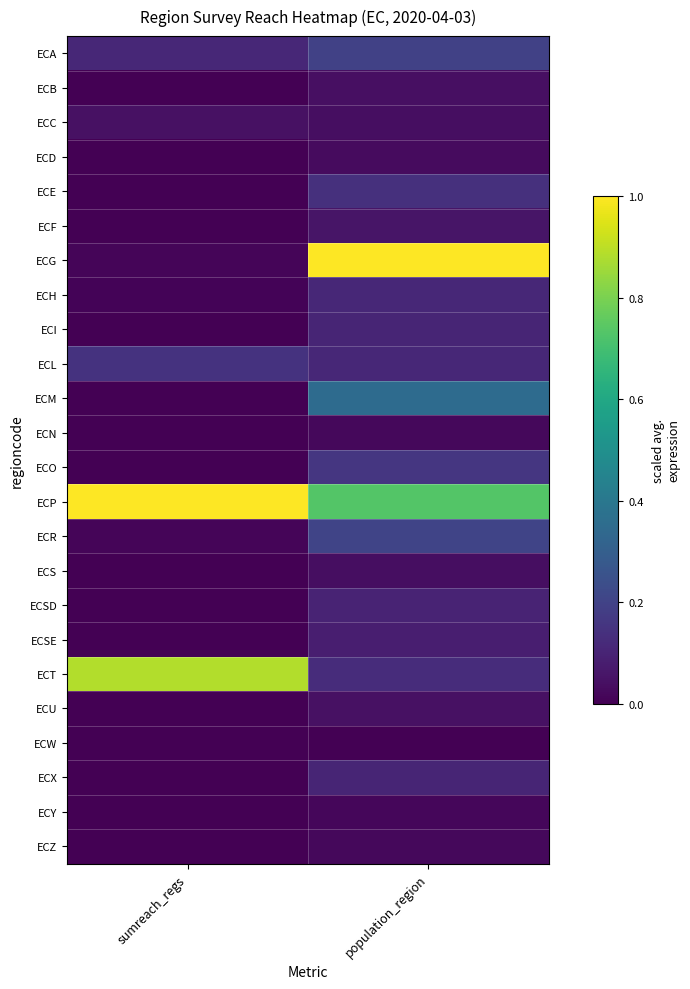

Rank the series at population_region from lowest to highest value.

ECW, ECY, ECZ, ECN, ECD, ECC, ECS, ECB, ECU, ECF, ECSE, ECSD, ECI, ECX, ECL, ECH, ECT, ECE, ECO, ECA, ECR, ECM, ECP, ECG